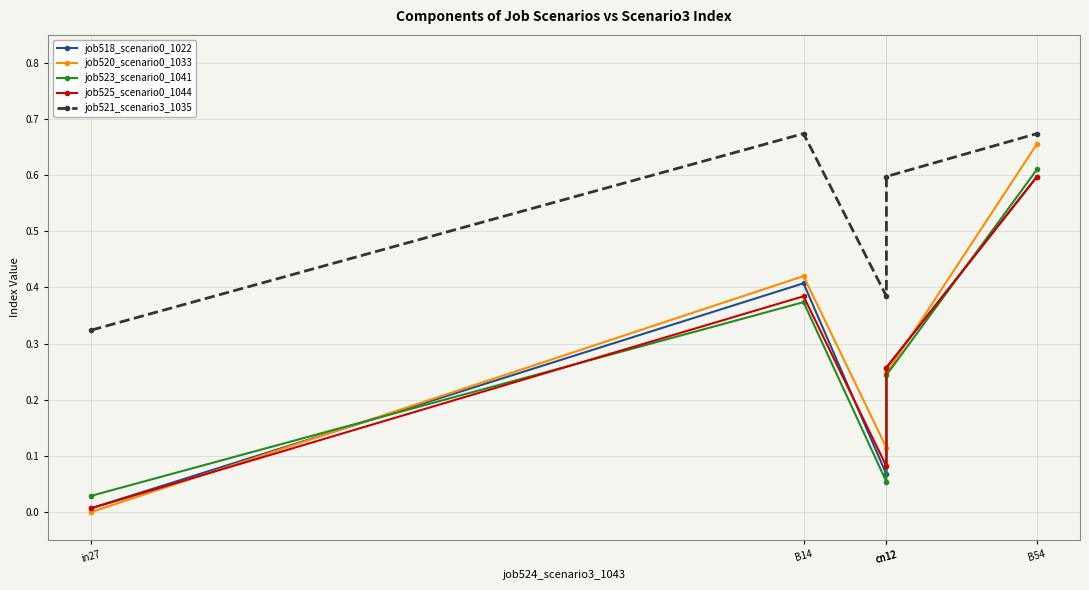

What is the average value of the job525_scenario0_1044 series?

0.3